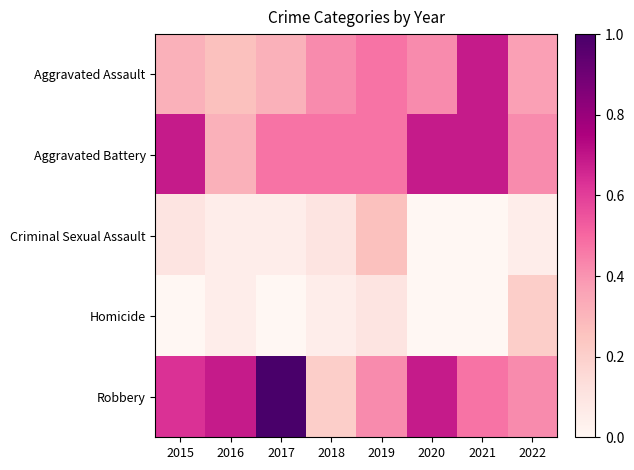

Reading right to left, list all the values displayed in this chart.

Aggravated Assault: 2022=0.4	2021=0.7	2020=0.4	2019=0.5	2018=0.4	2017=0.3	2016=0.3	2015=0.3
Aggravated Battery: 2022=0.4	2021=0.7	2020=0.7	2019=0.5	2018=0.5	2017=0.5	2016=0.3	2015=0.7
Criminal Sexual Assault: 2022=0.1	2021=0.0	2020=0.0	2019=0.3	2018=0.1	2017=0.1	2016=0.1	2015=0.1
Homicide: 2022=0.2	2021=0.0	2020=0.0	2019=0.1	2018=0.1	2017=0.0	2016=0.1	2015=0.0
Robbery: 2022=0.4	2021=0.5	2020=0.7	2019=0.4	2018=0.2	2017=1.0	2016=0.7	2015=0.6